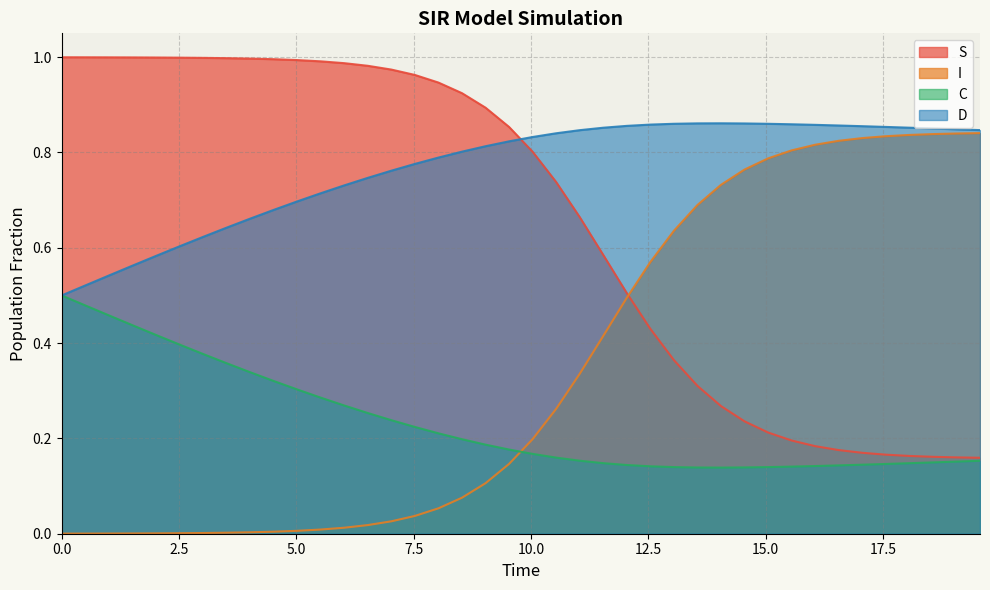

Count the C values in the range 0 to 1.

40